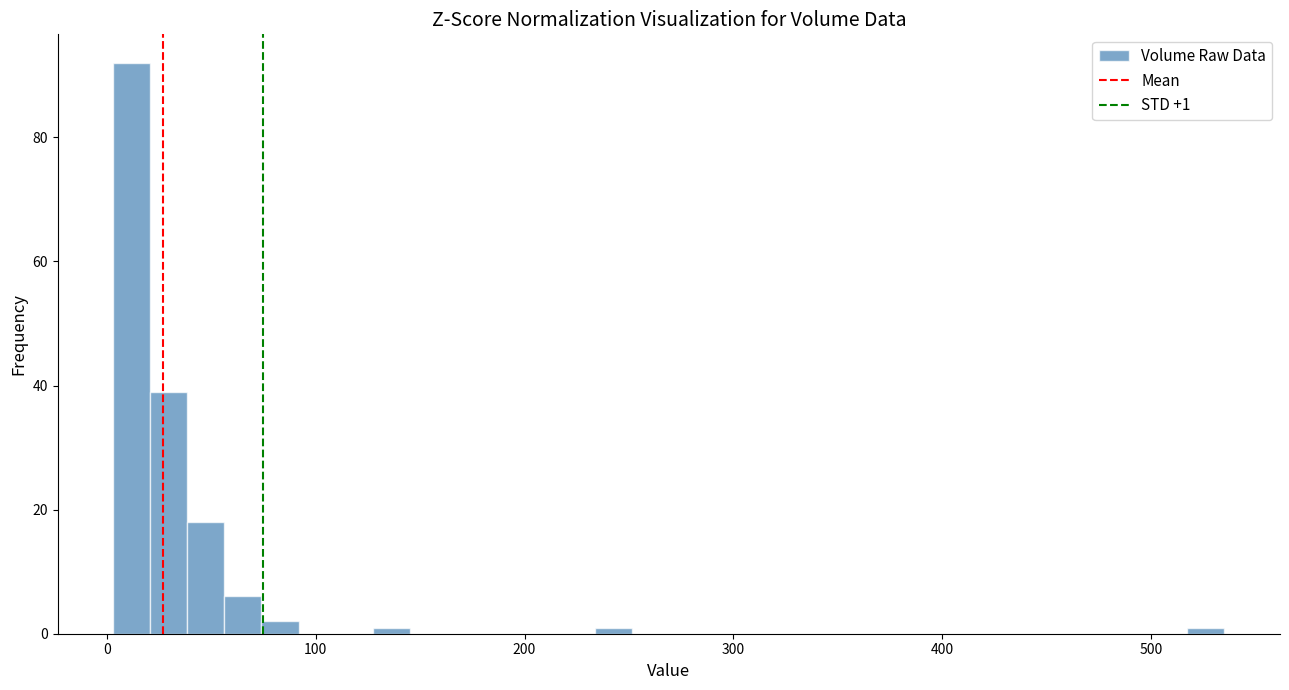

Read against the x-axis, roughly where is the centre of the tallest bar?

10